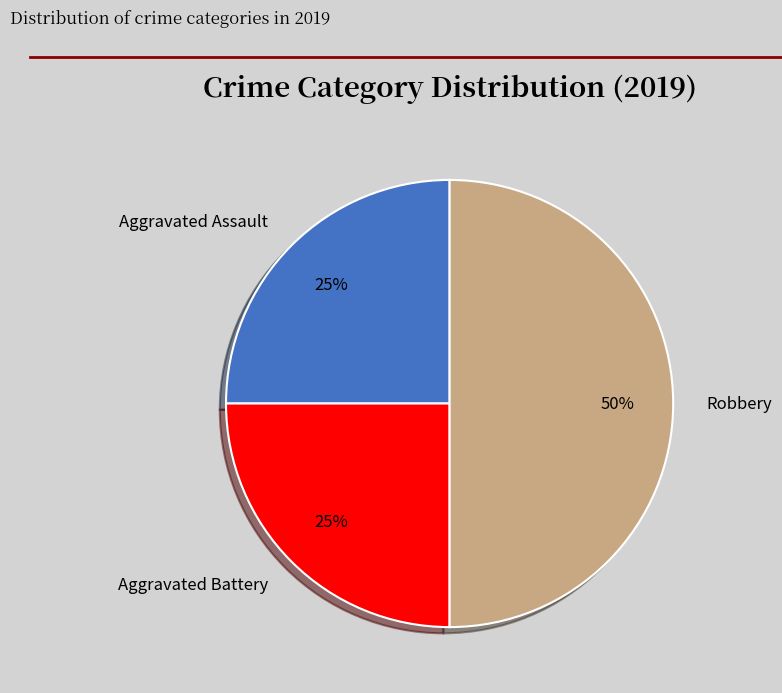

Is Aggravated Battery the majority of the pie?

No